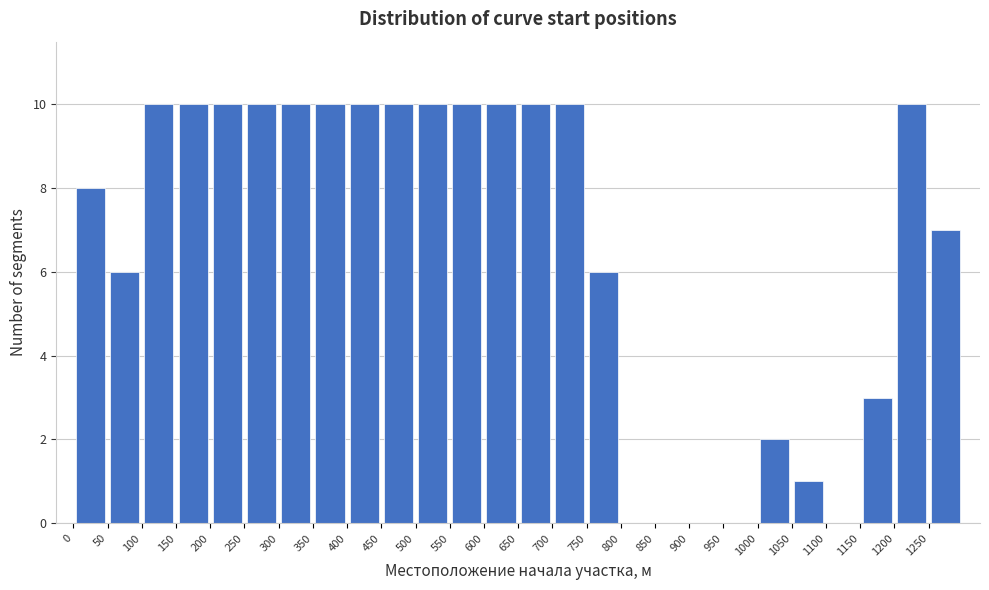

What is the height of the bar covering 450 to 500 on the x-axis? The values are not printed on the chart, so give them approximately, as read against the axis.

10